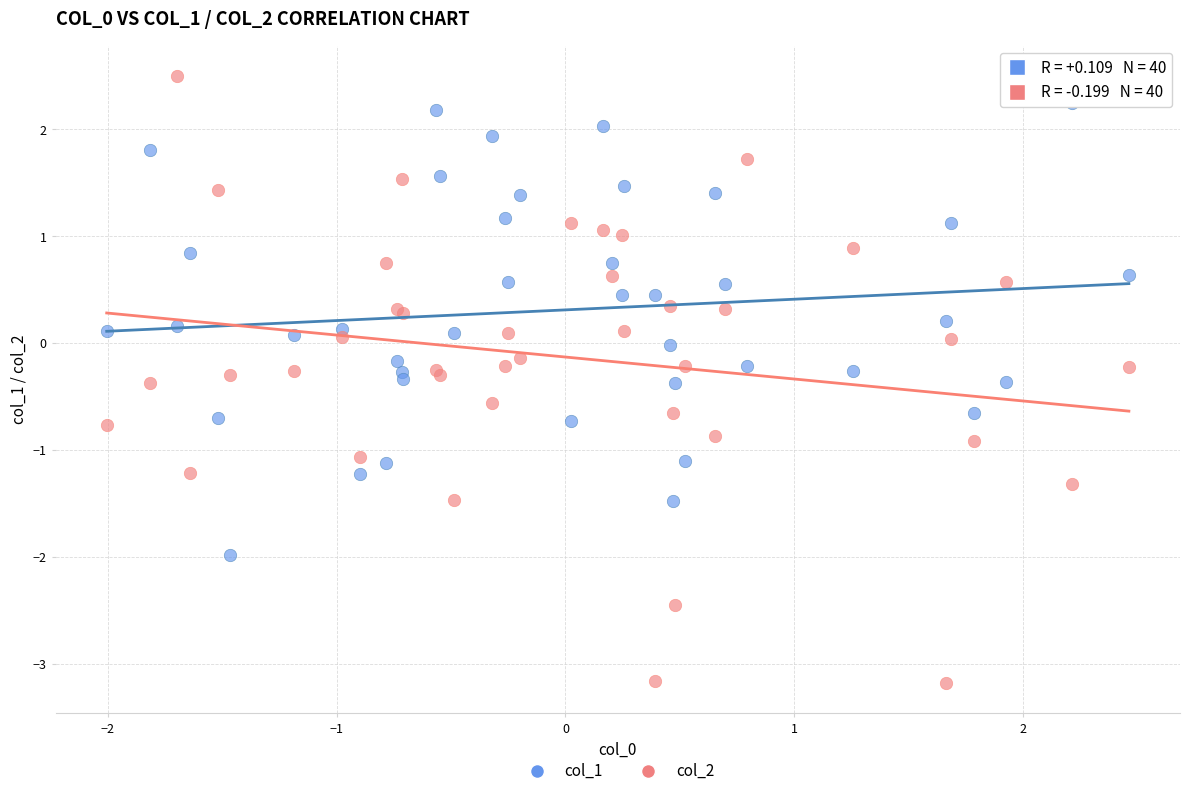

Which series reaches the maximum Y coordinate?

col_2